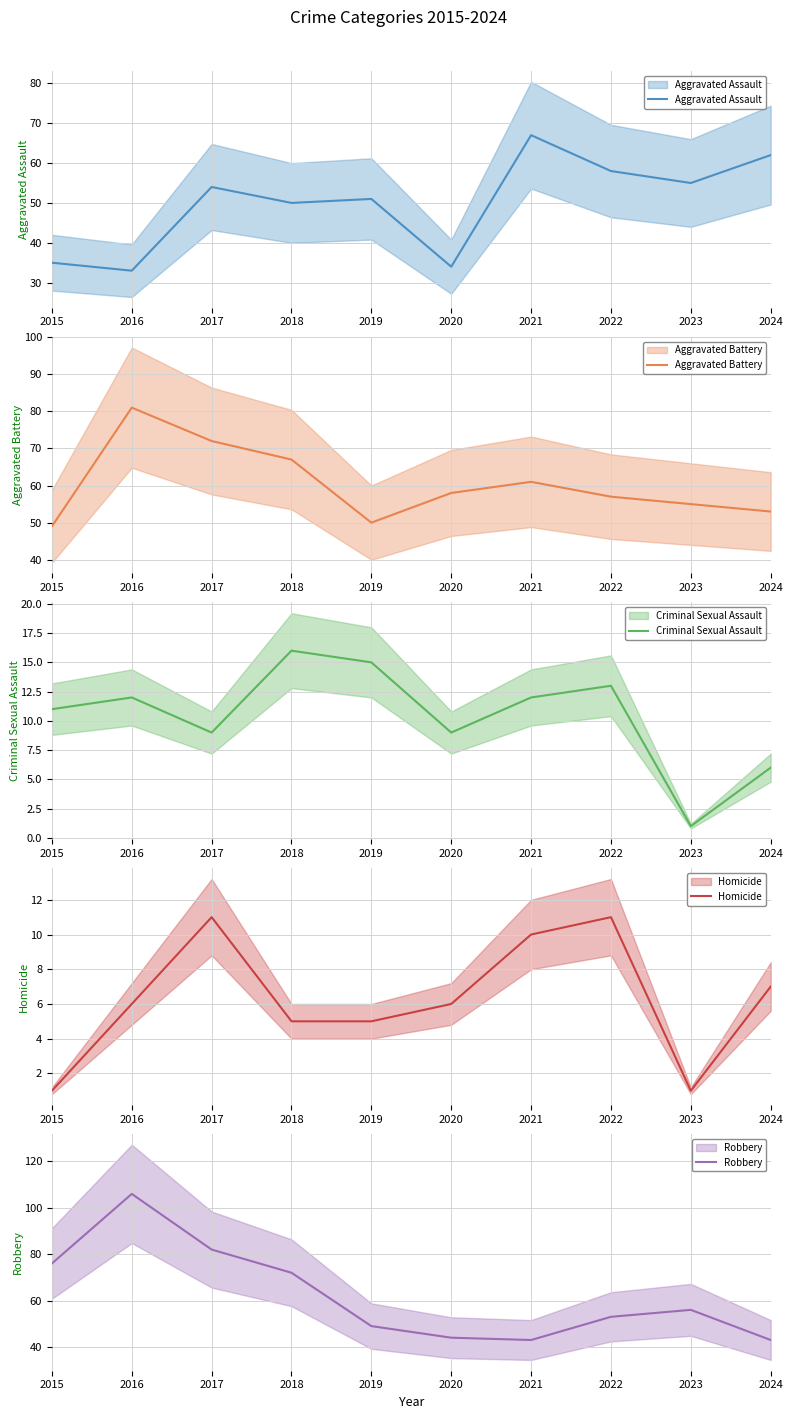

What is the difference between the maximum and minimum values in the Aggravated Battery series?

32